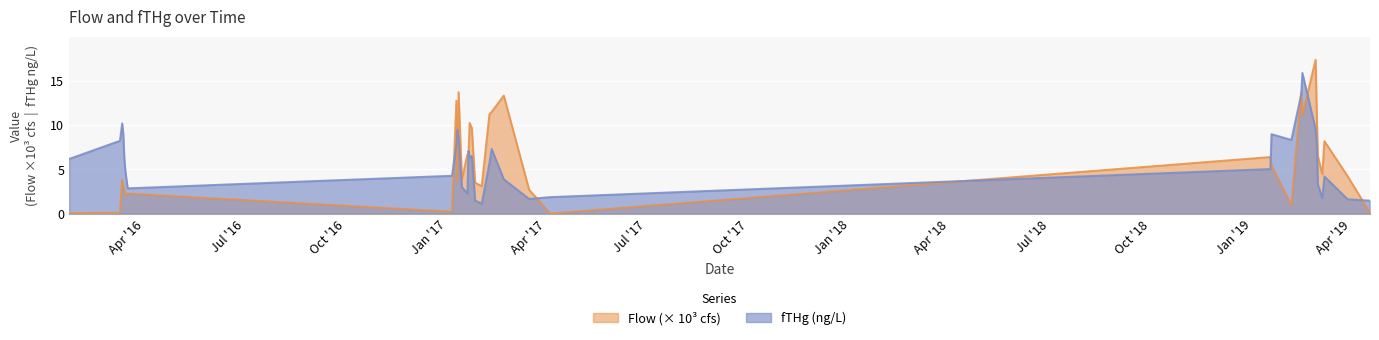

Where is the first local minimum for fTHg?

2016-03-17